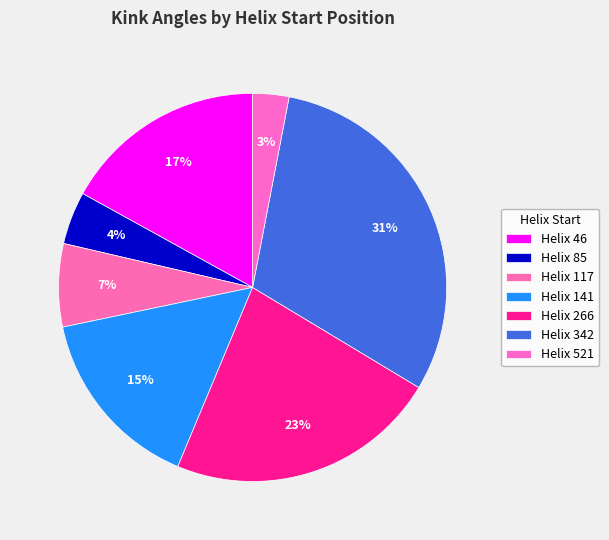

How many slices are in this pie chart?

7